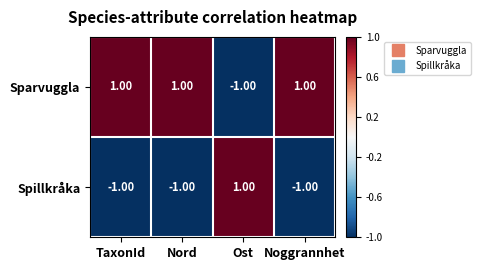

Is the value of Spillkråka at Nord greater than the value of Sparvuggla at Nord?

No